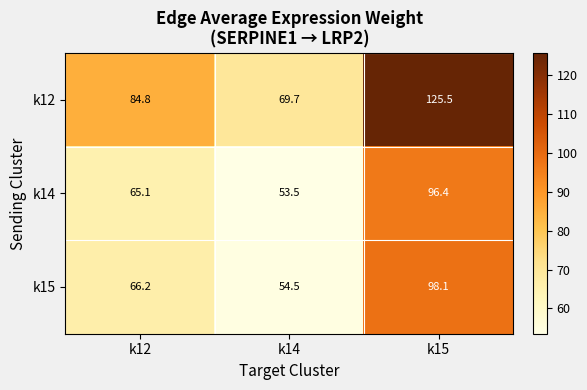

Reading left to right, what are all the values shown in this chart?

k12: 84.8	69.7	125.5
k14: 65.1	53.5	96.4
k15: 66.2	54.5	98.1